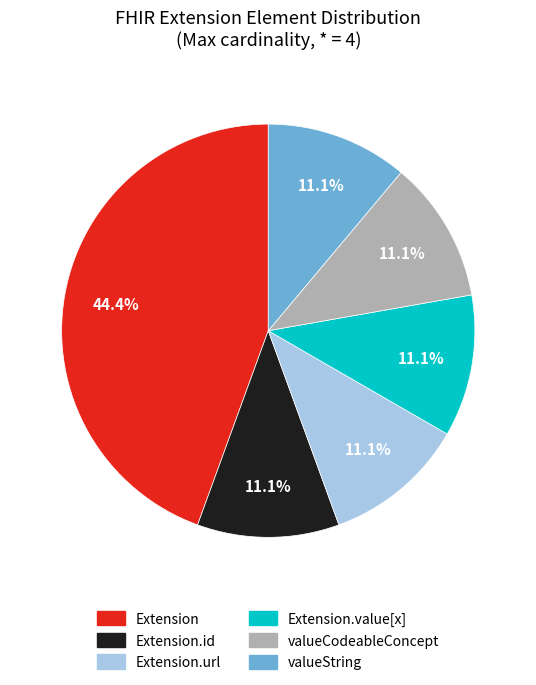

Is there a majority slice in this chart?

No